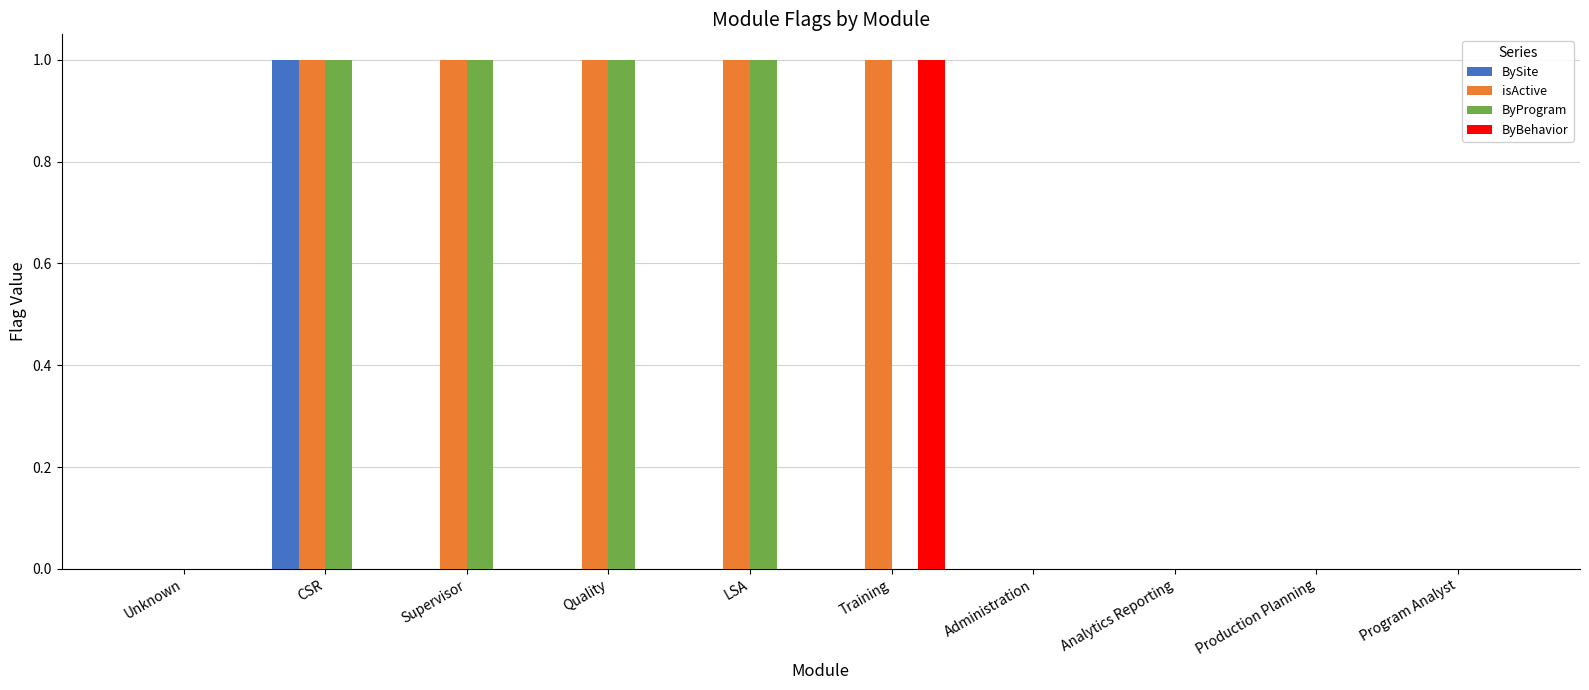

What are all the series names shown in the legend?

BySite, isActive, ByProgram, ByBehavior